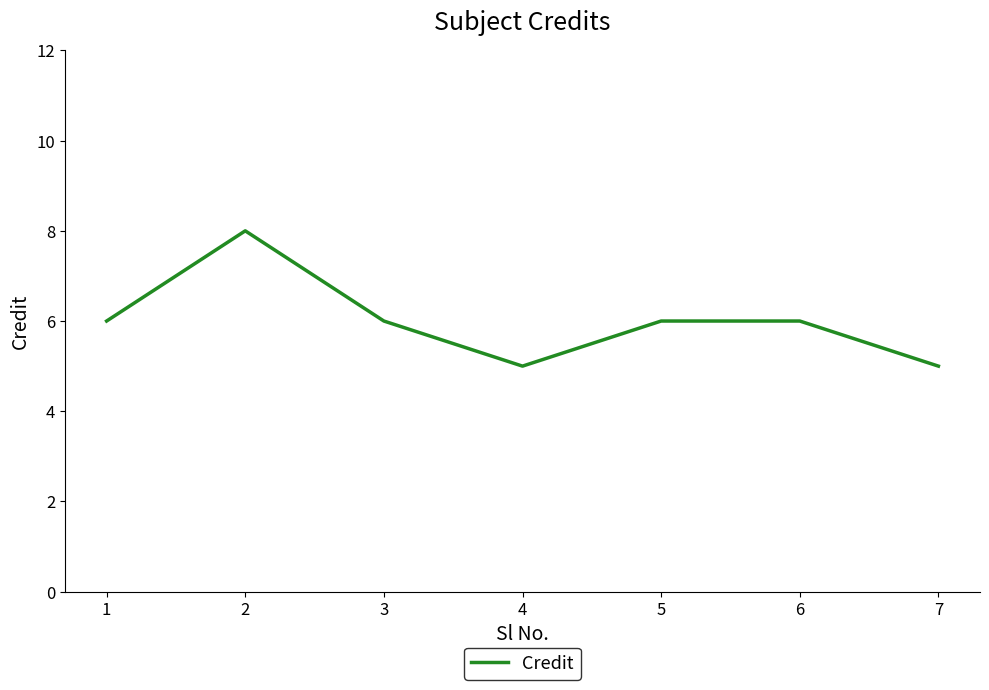

What is the difference between the maximum and minimum values?

3